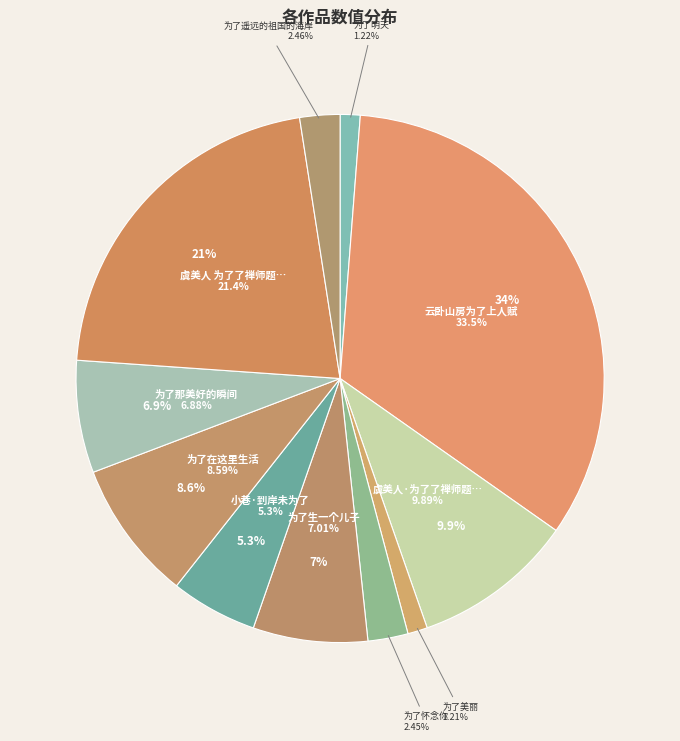

To the nearest percent, what percentage of the pie is 为了怀念你?

2%